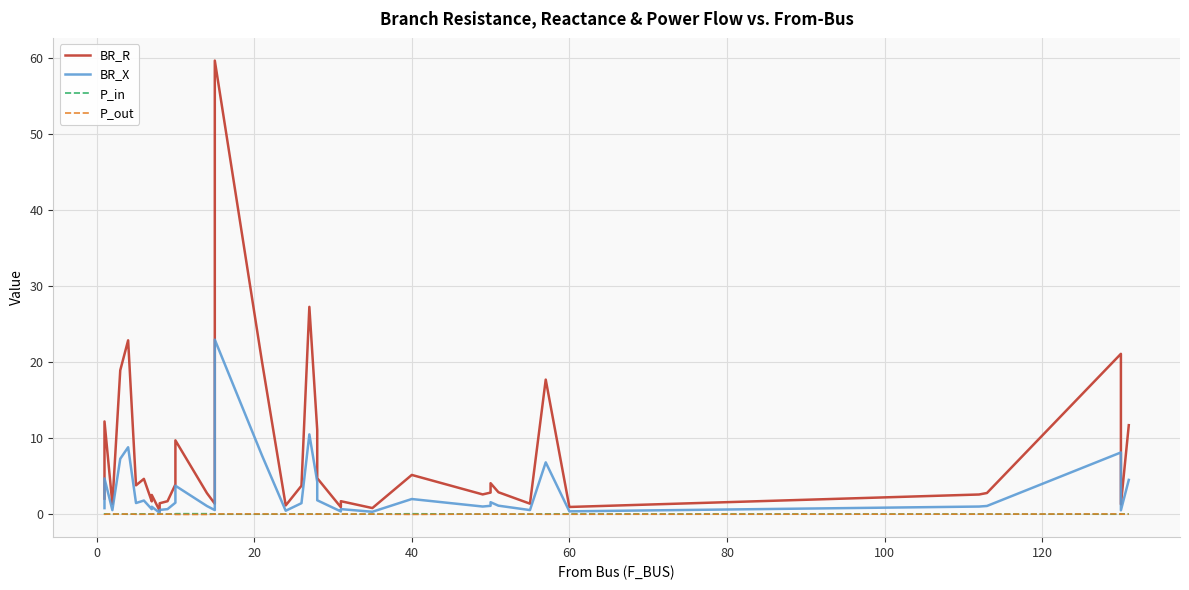

What is the total value across all series at 60?

1.3